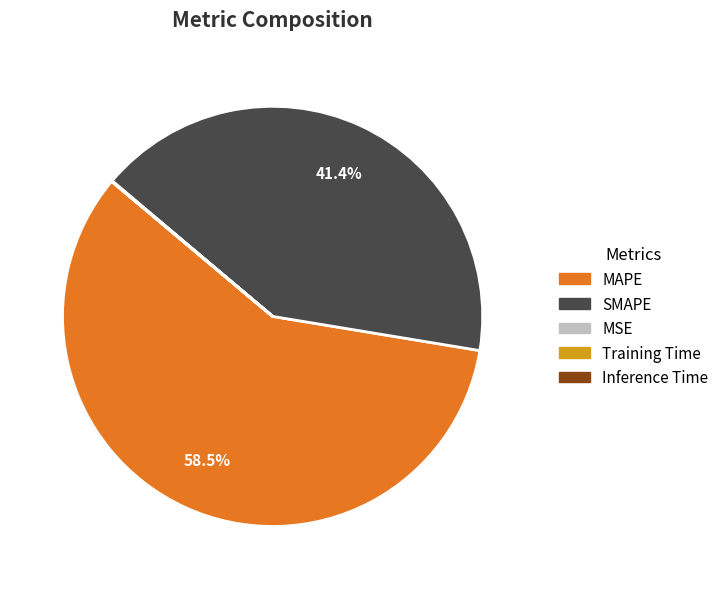

Which category has the biggest portion of the pie?

MAPE